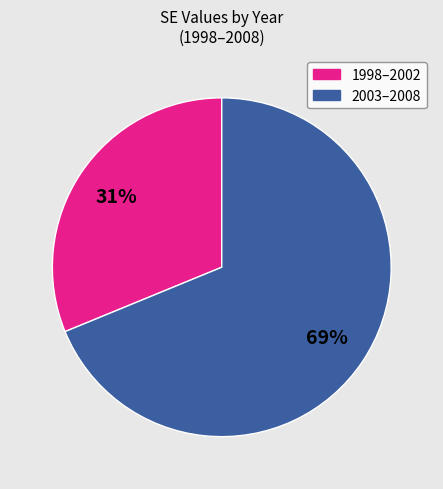

To the nearest percent, what is the average slice percentage?

50%